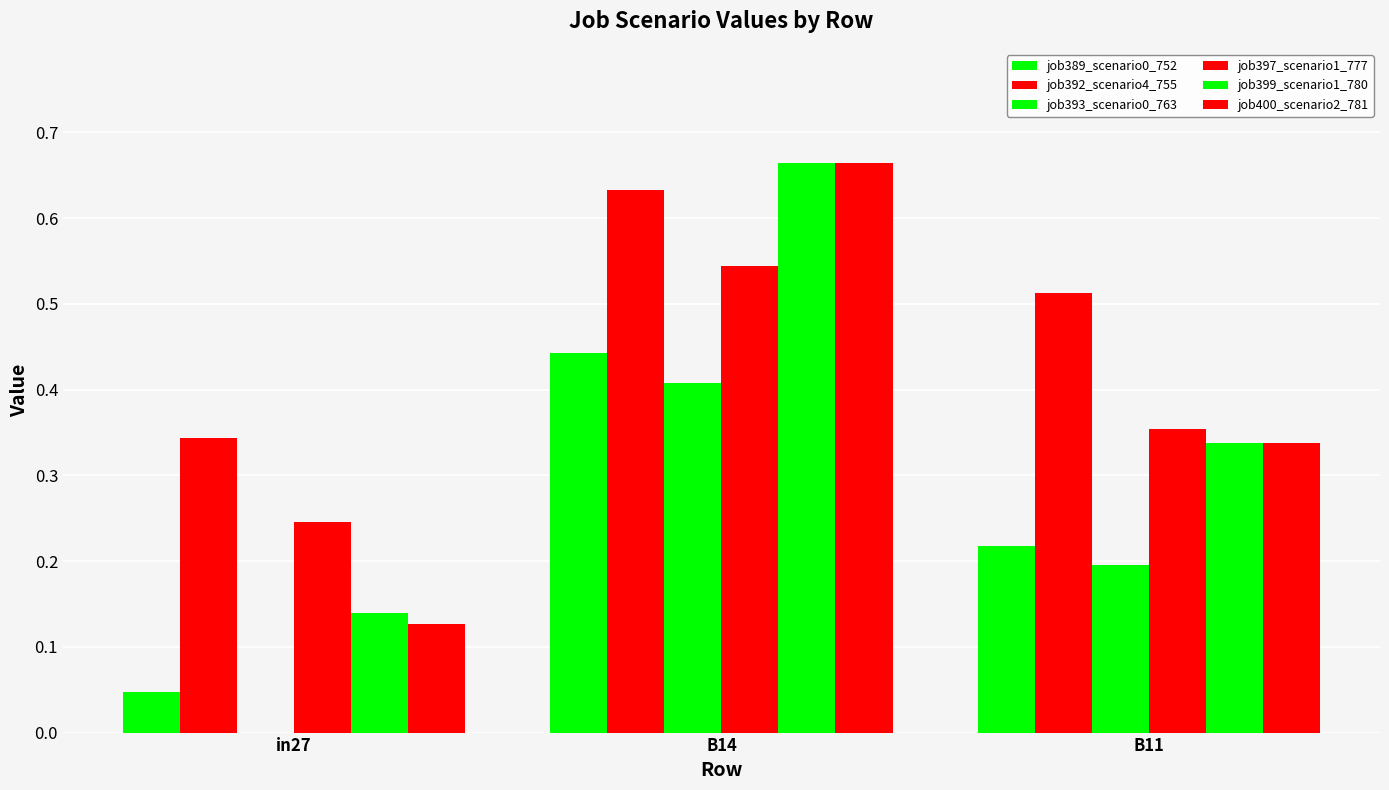

Are the bars horizontal?

No